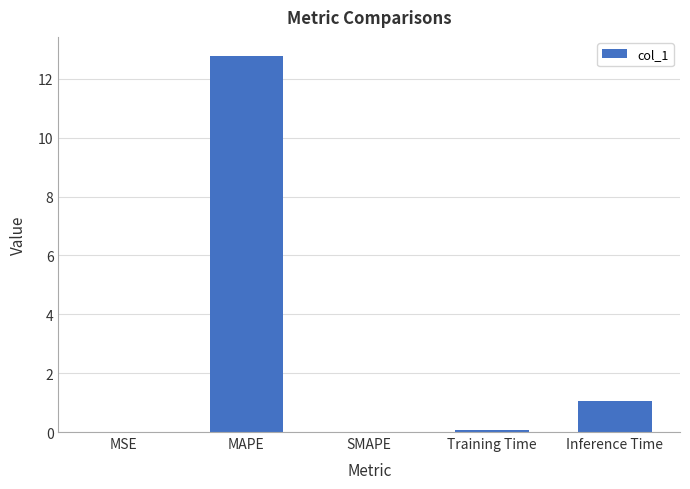

Which category has the highest value across all series?

MAPE